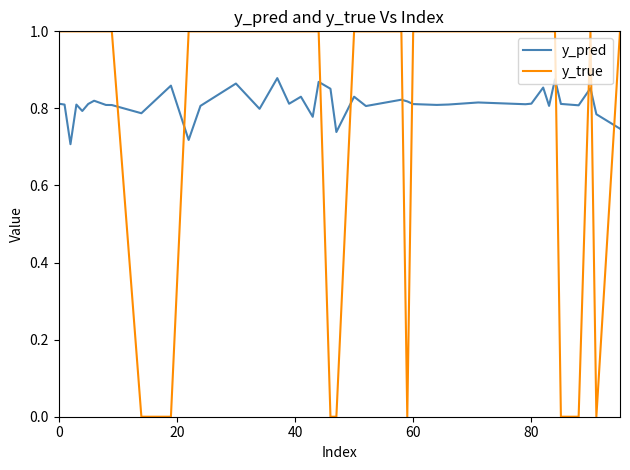

Which series ends up on top after the final intersection of y_true and y_pred?

y_true